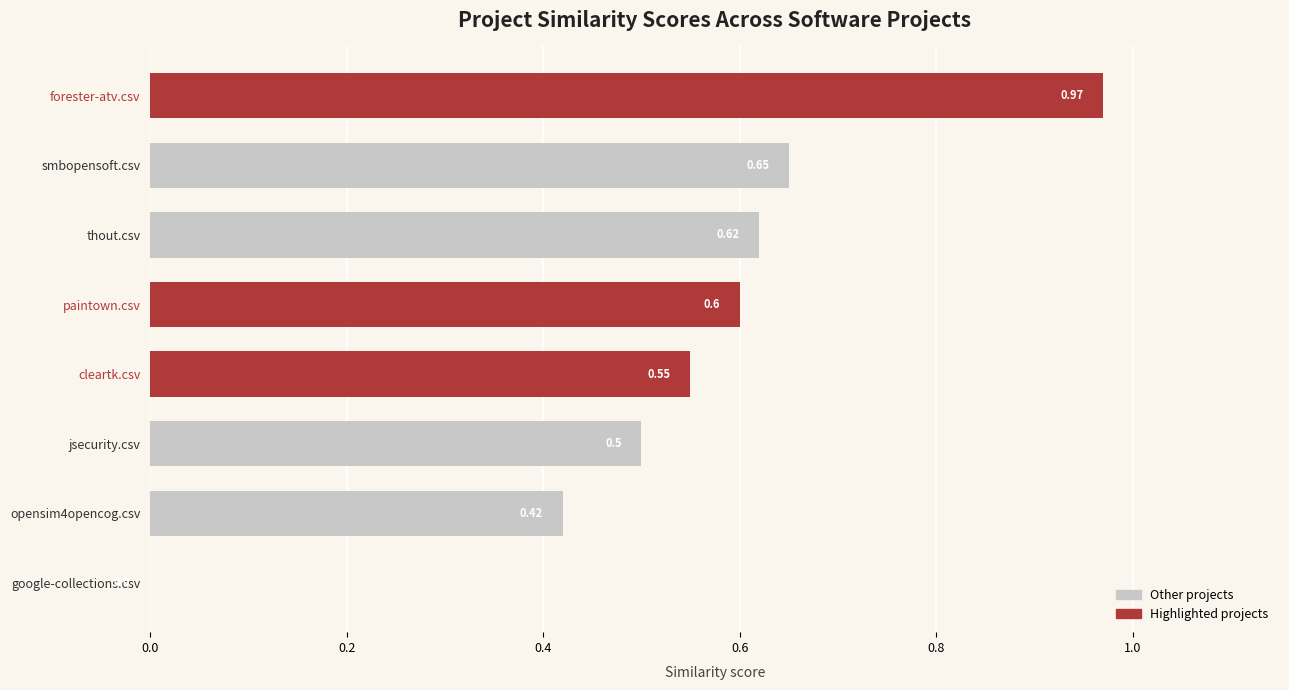

What is the change in value from paintown.csv to forester-atv.csv?

+0.4